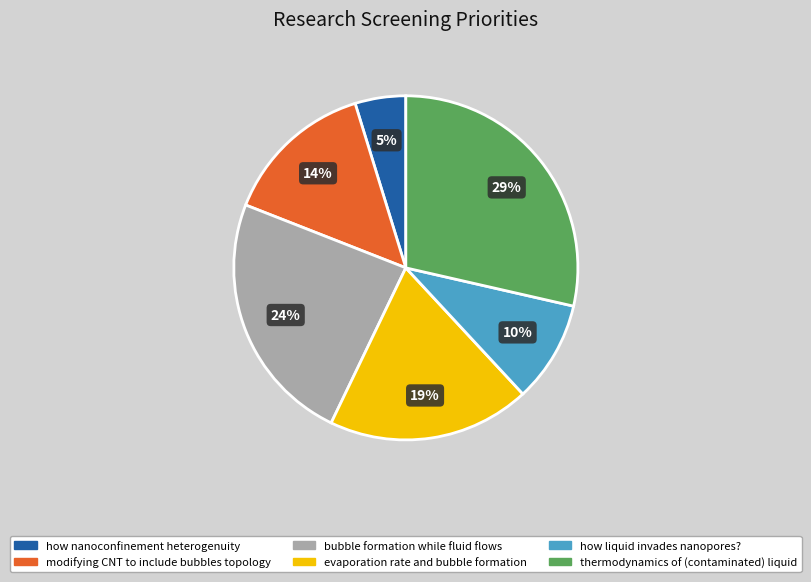

Between bubble formation while fluid flows and how nanoconfinement heterogenuity, which is larger?

bubble formation while fluid flows